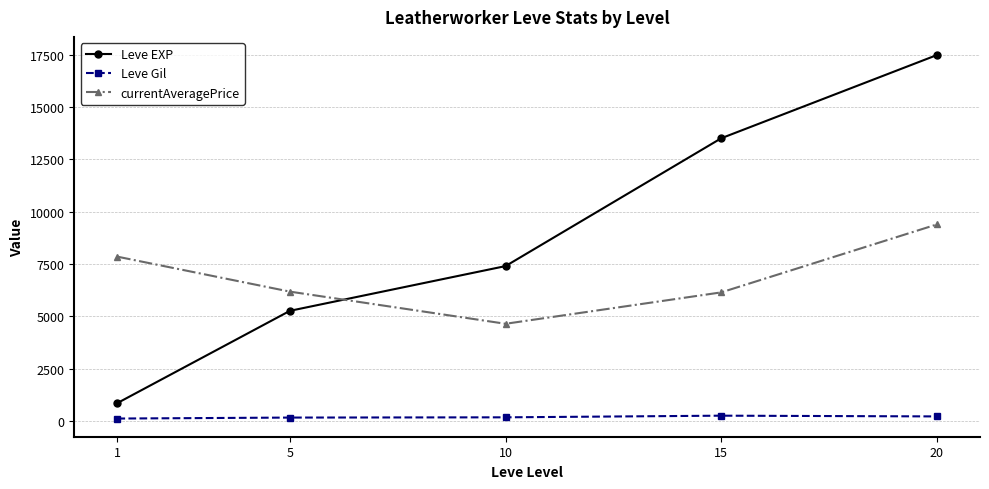

True or false: currentAveragePrice has more than 2 points higher than both neighbors.

False